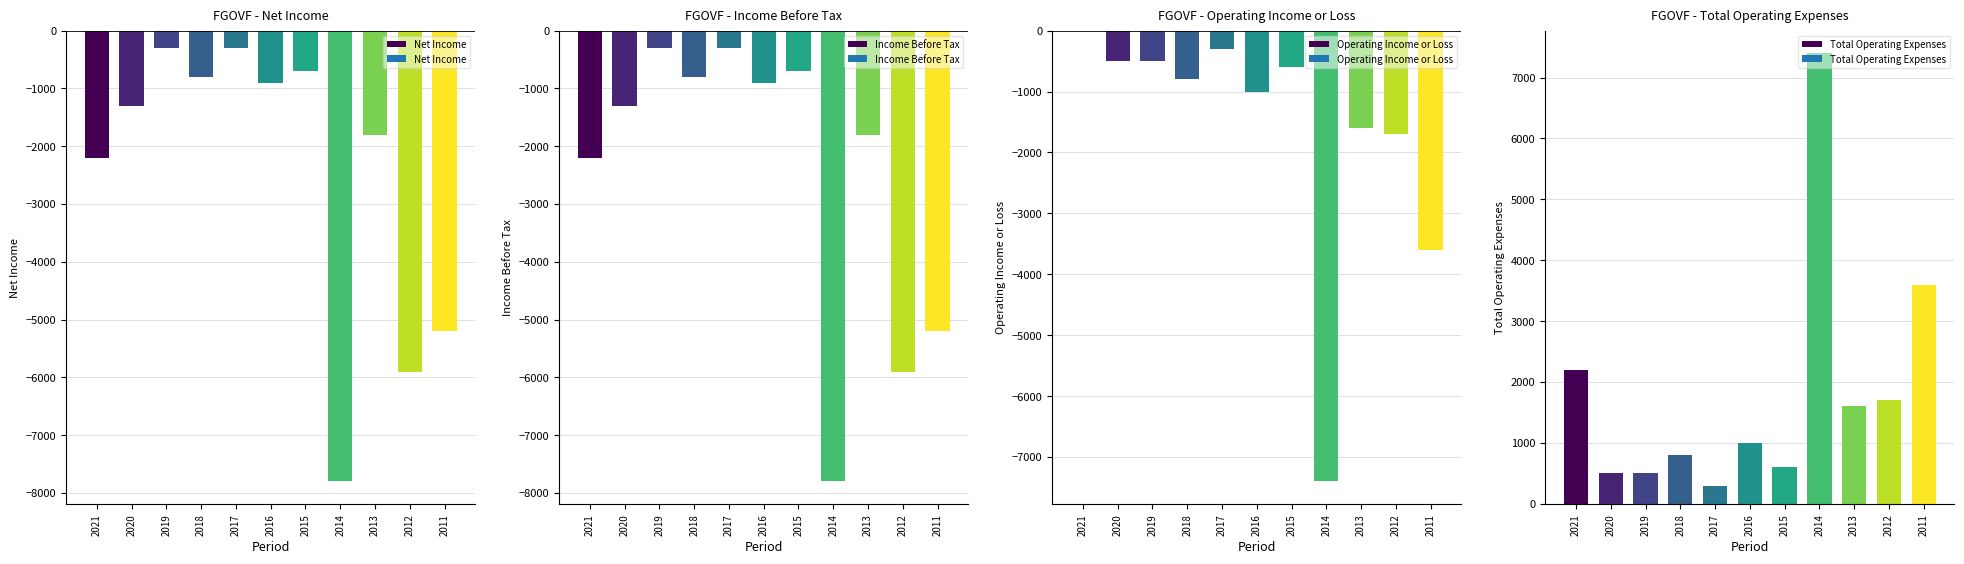

What is the value of the Operating Income or Loss bar at the 5th from the left?

-300